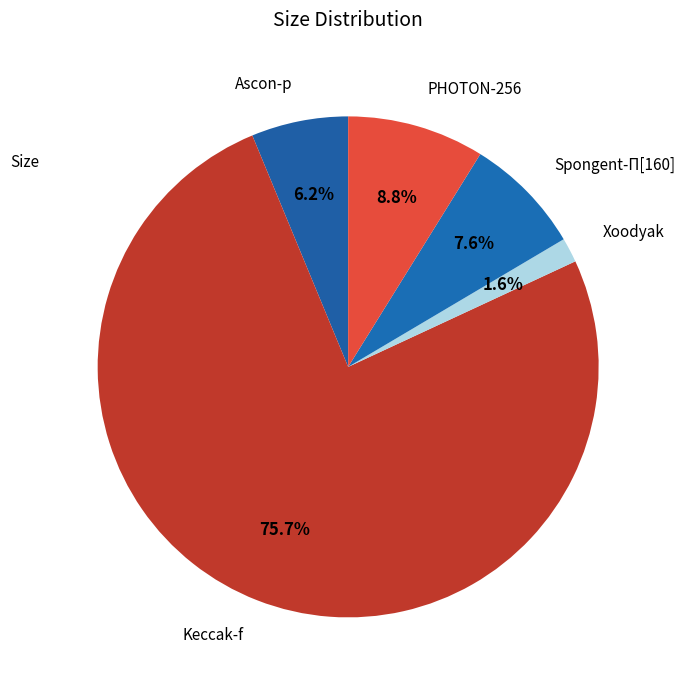

Which slice is the largest?

Keccak-f